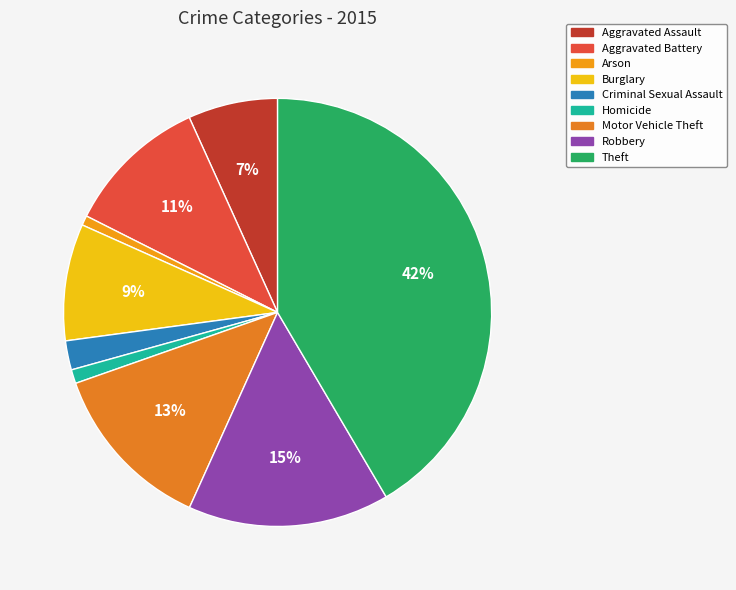

To the nearest percent, what portion does Robbery represent?

15%